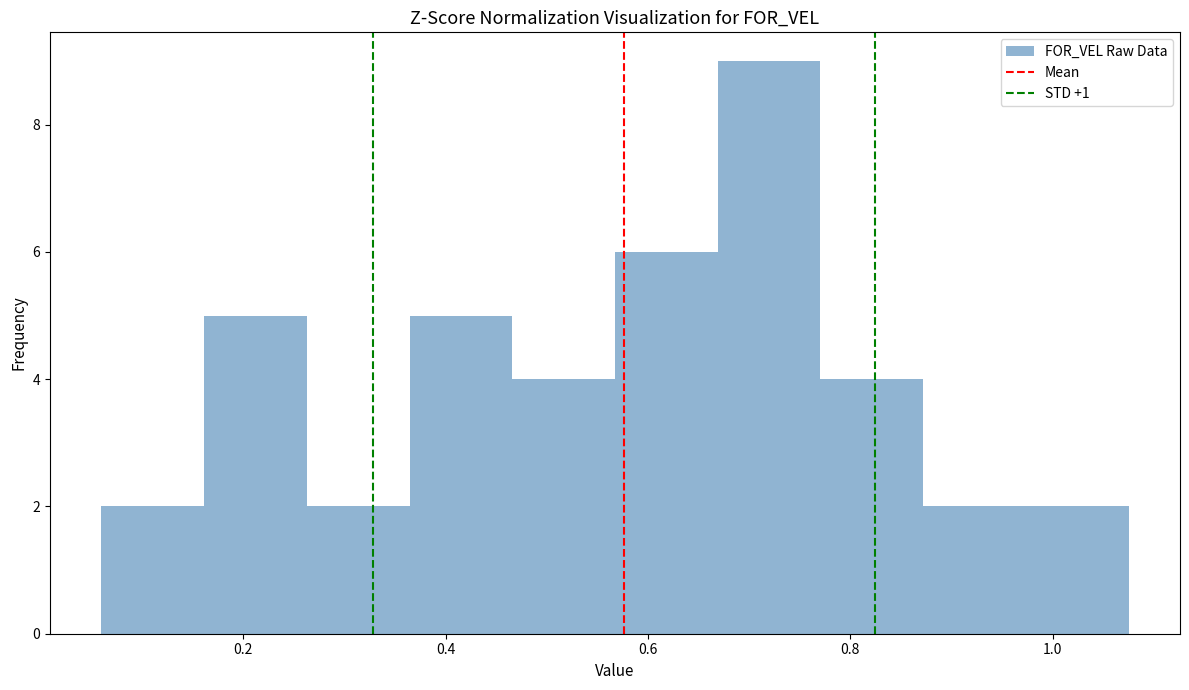

Reading left to right, list every bar in this chart as the range it spans on the x-axis followed by its height. Neither the bar edges nor the heights are printed on the chart, so give them approximately, as read against the axes.

0.06 to 0.16: 2
0.16 to 0.26: 5
0.26 to 0.36: 2
0.36 to 0.46: 5
0.46 to 0.56: 4
0.56 to 0.66: 6
0.66 to 0.78: 9
0.78 to 0.88: 4
0.88 to 0.98: 2
0.98 to 1.08: 2